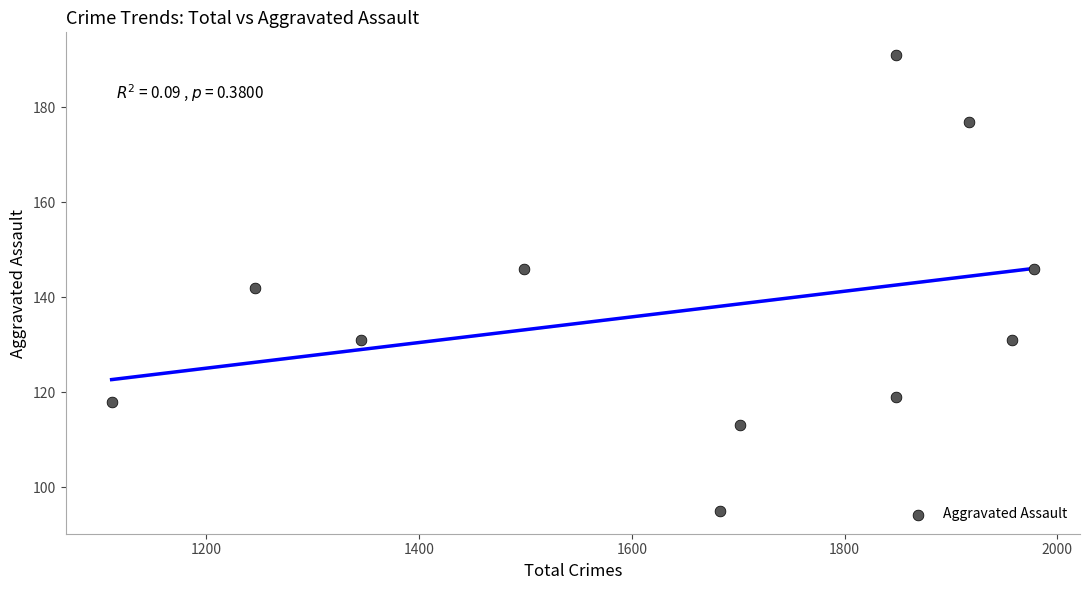

What is the average Y value?

137